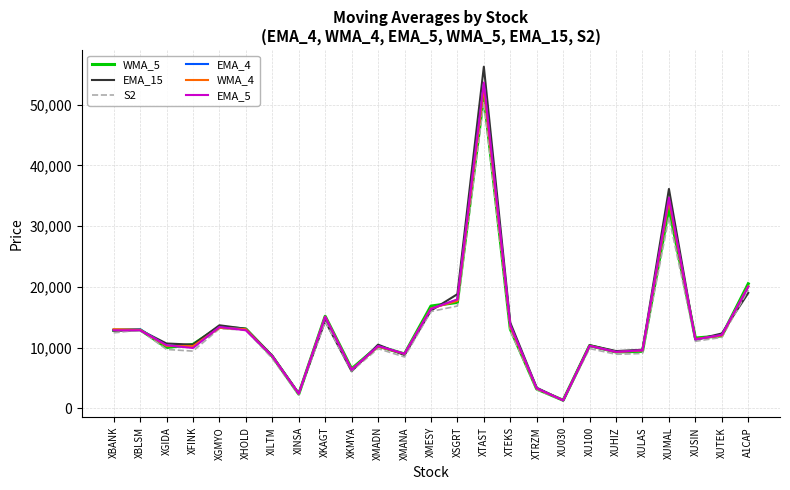

What is the difference between the maximum and minimum values in the EMA_15 series?

54915.5